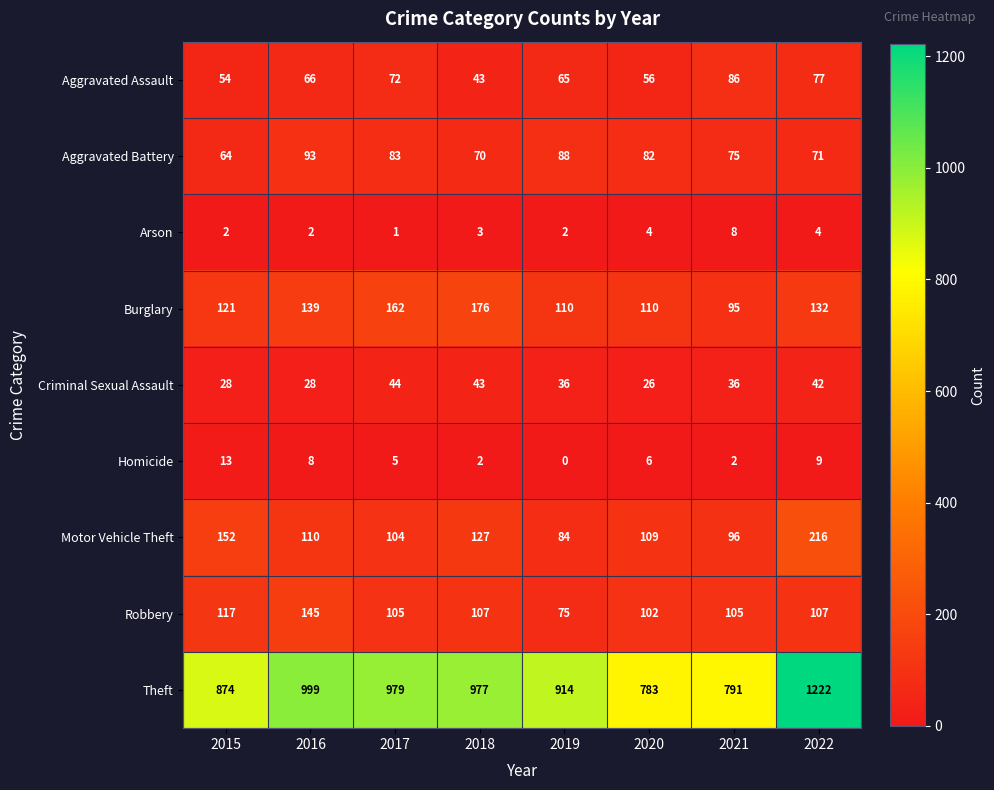

What is the sum of the Arson values at 2019 and 2018?

5